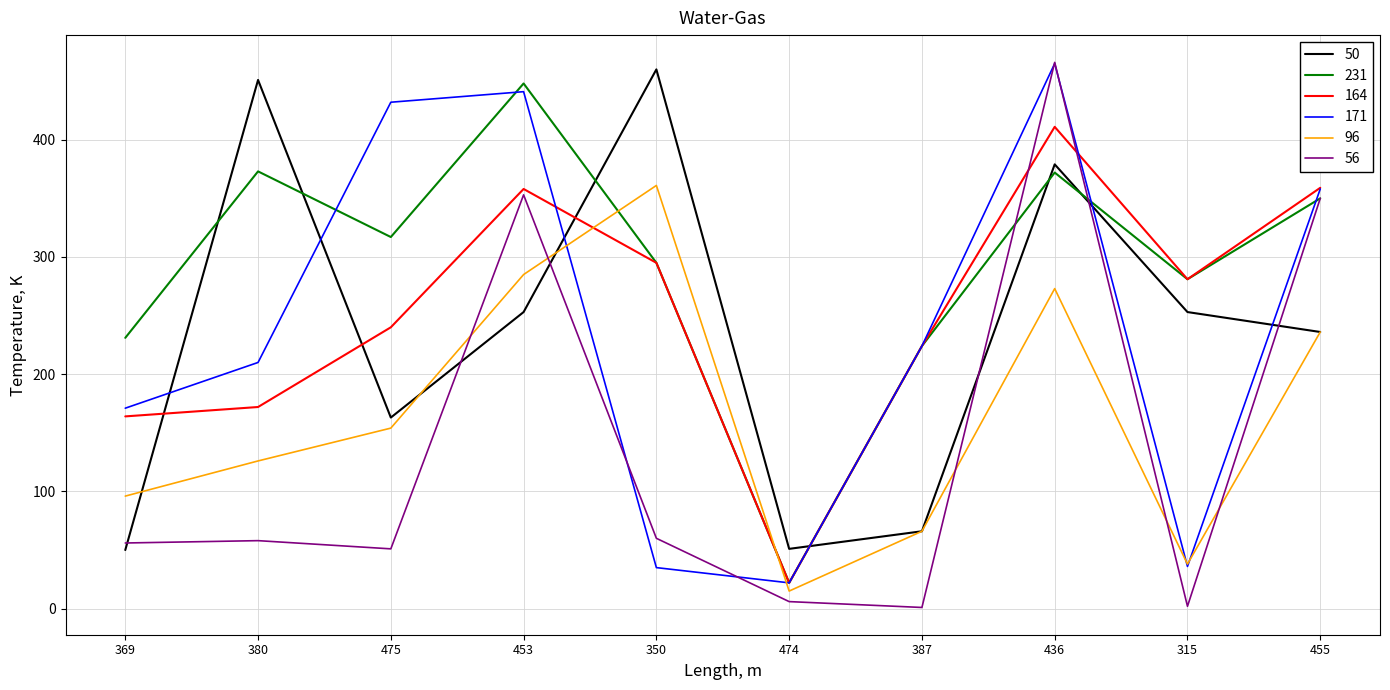

Is the value of 96 at 475 greater than the value of 56 at 474?

Yes